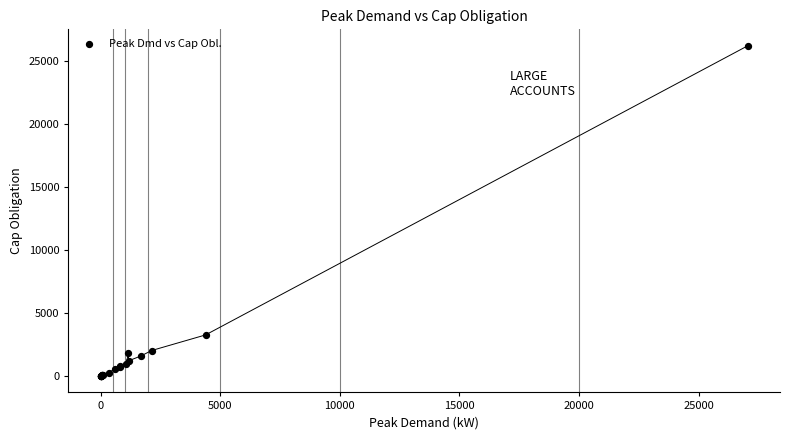

What Y value in the scatter plot is closest to 13118?

3259.1